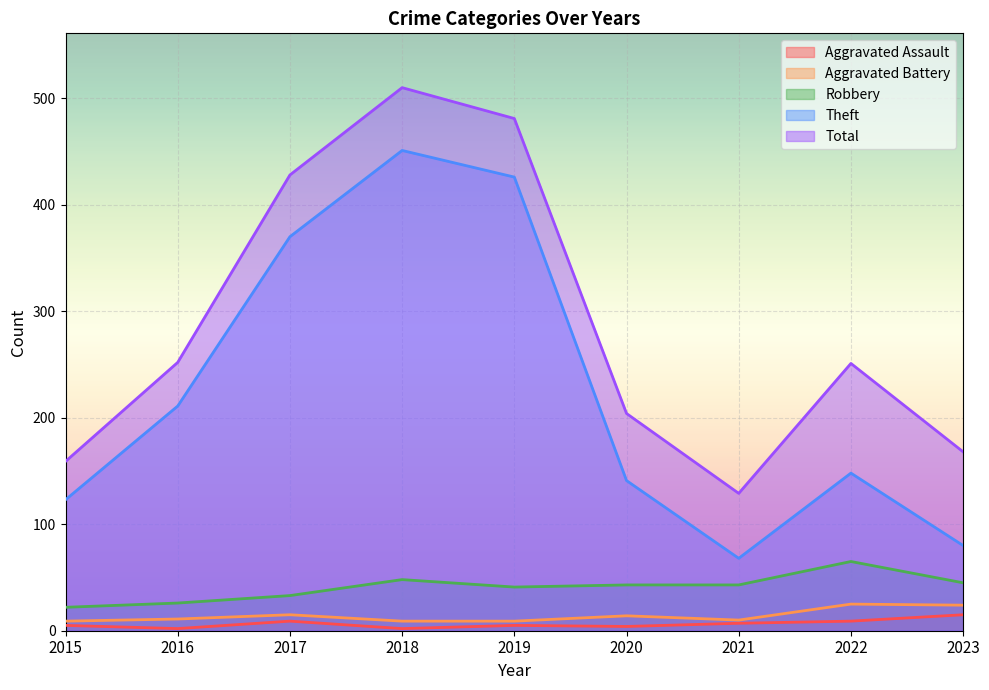

List the labels in order of Aggravated Assault value, largest first.

2023, 2017, 2022, 2021, 2015, 2019, 2020, 2016, 2018